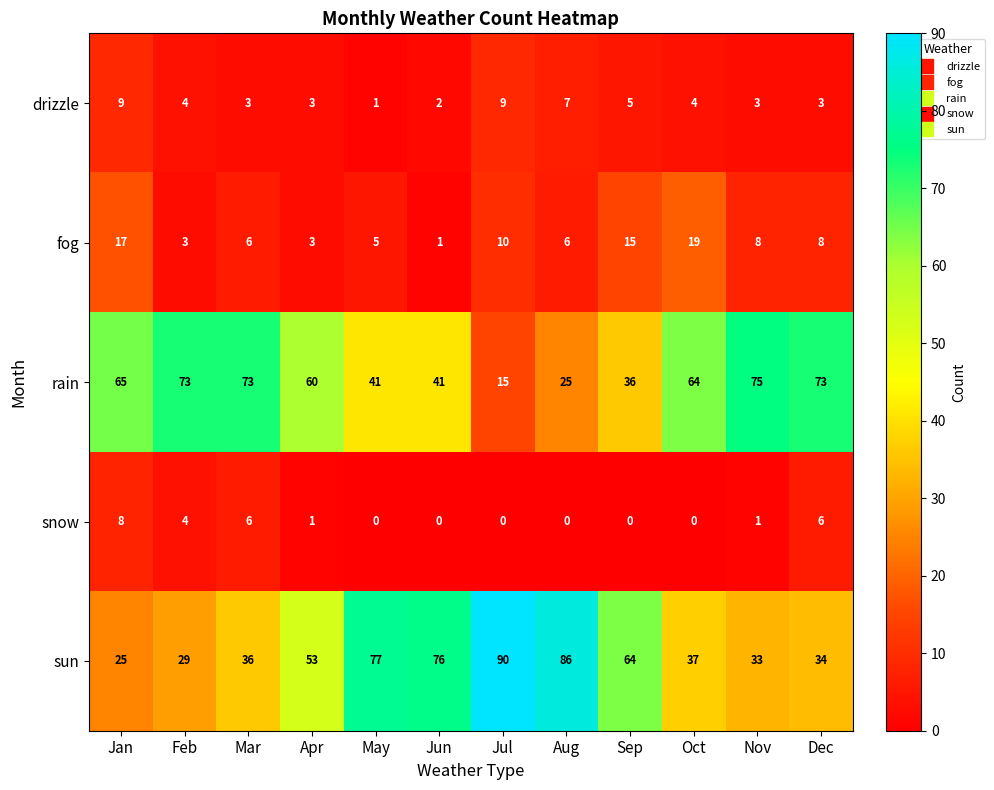

Count the number of categories in the chart.

12